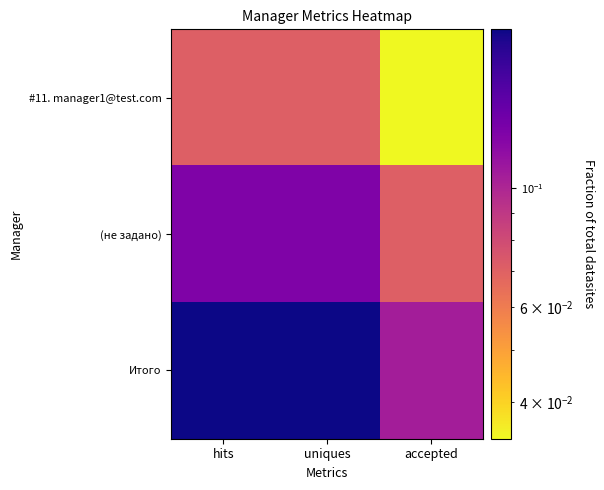

Reading left to right, transcribe all the data shown in this chart.

#11. manager1@test.com: hits=0.1	uniques=0.1	accepted=0.0
(не задано): hits=0.1	uniques=0.1	accepted=0.1
Итого: hits=0.2	uniques=0.2	accepted=0.1